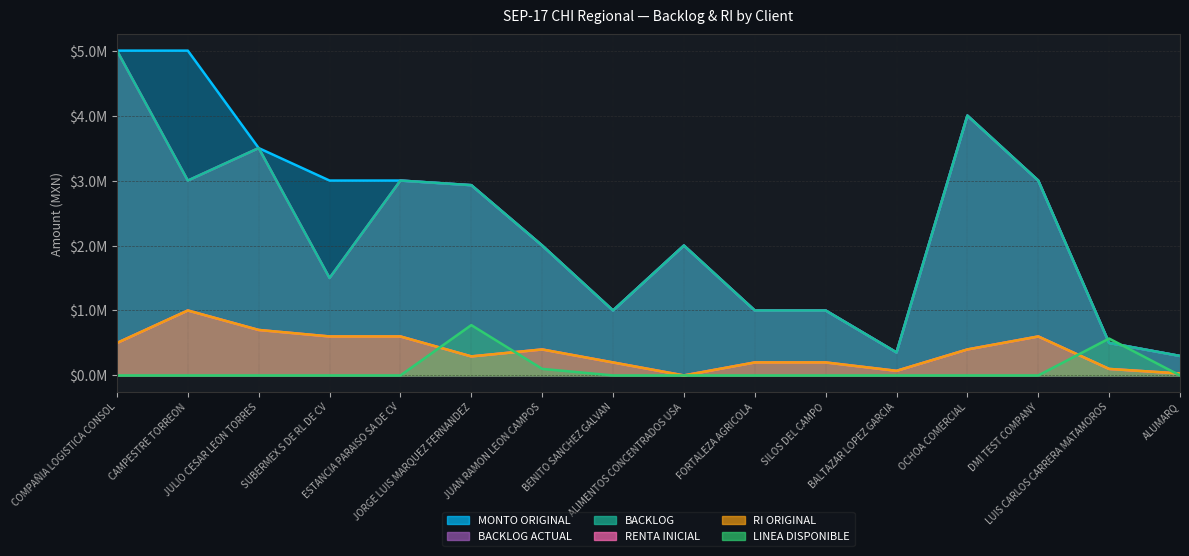

List the series in order of their peak value, highest first.

BACKLOG, BACKLOG ACTUAL, MONTO ORIGINAL, RI ORIGINAL, RENTA INICIAL, LINEA DISPONIBLE